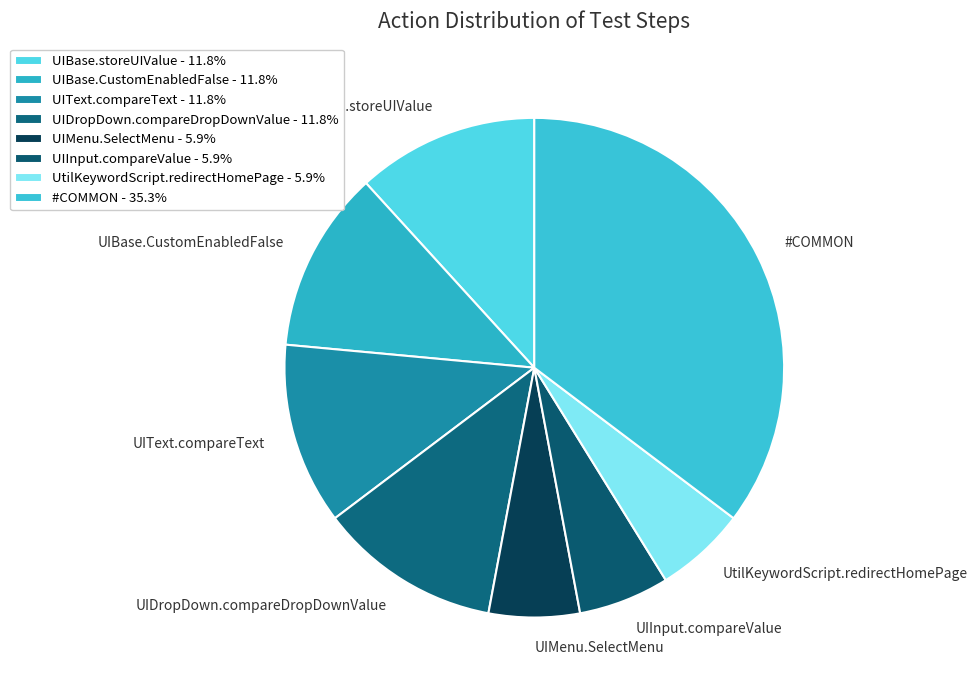

How many slices are in this pie chart?

8